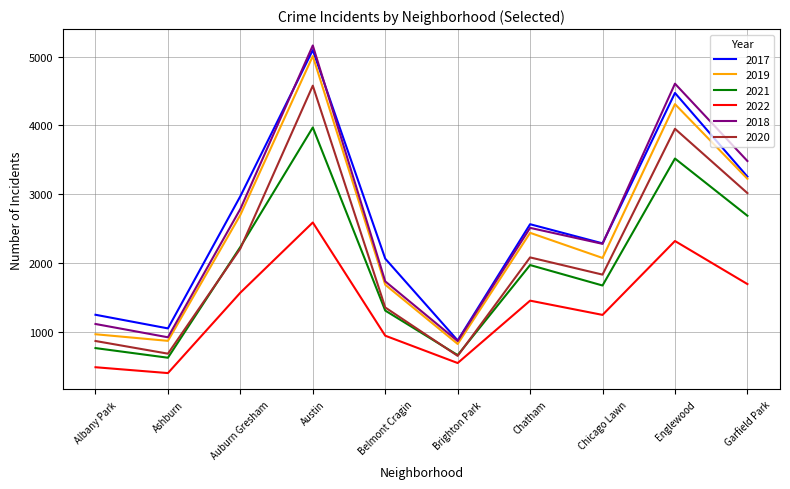

What position from the left is Ashburn?

2